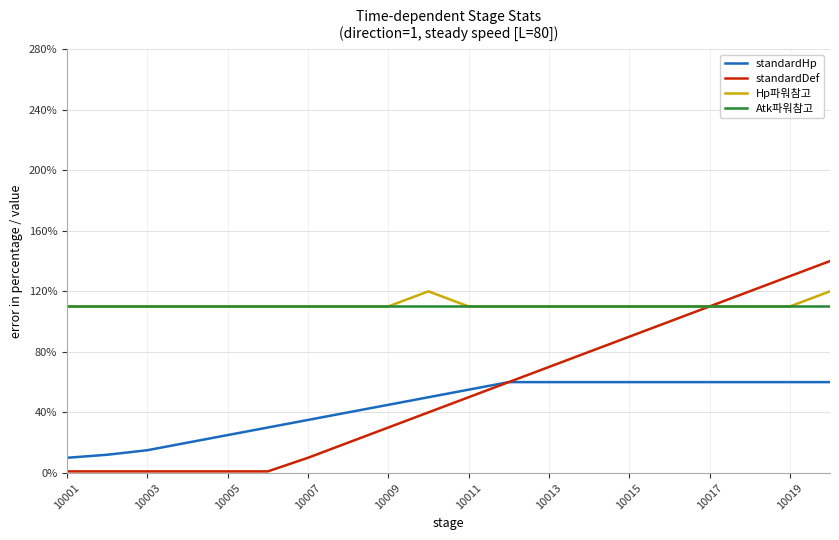

True or false: Hp파워참고 and standardHp intersect in this chart.

False